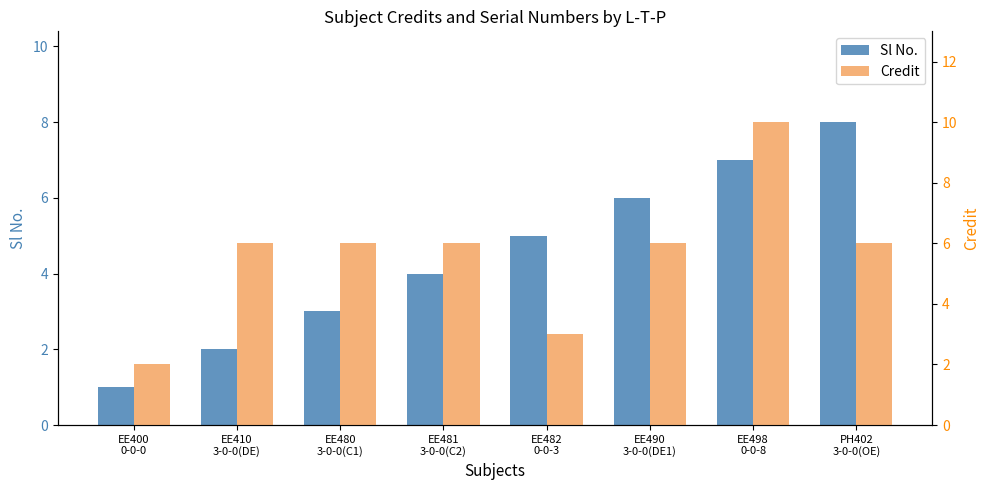

What is the label of the 8th bar from the left?

PH402
3-0-0(OE)